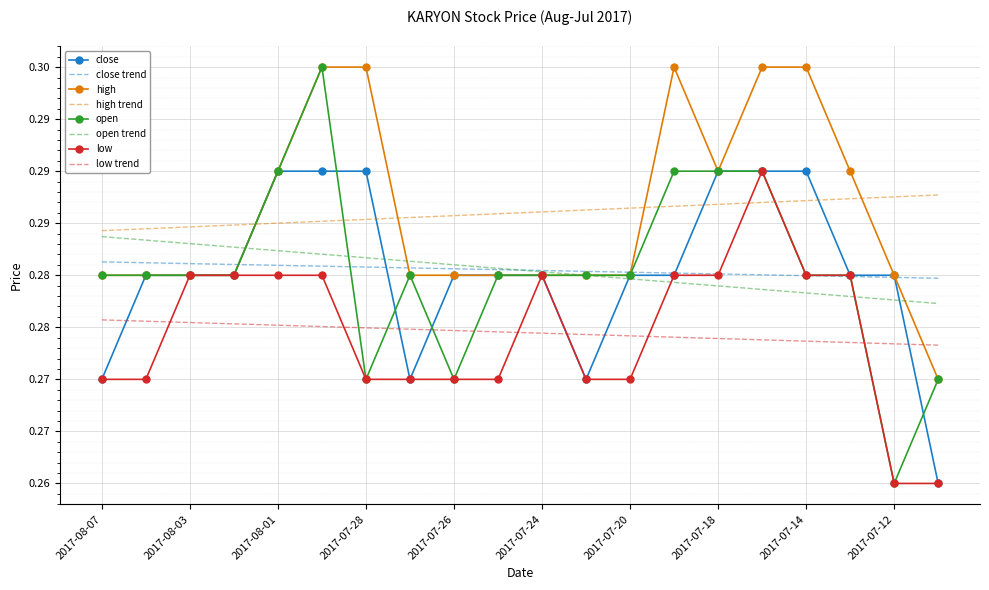

What is the average value of the close series?

0.3